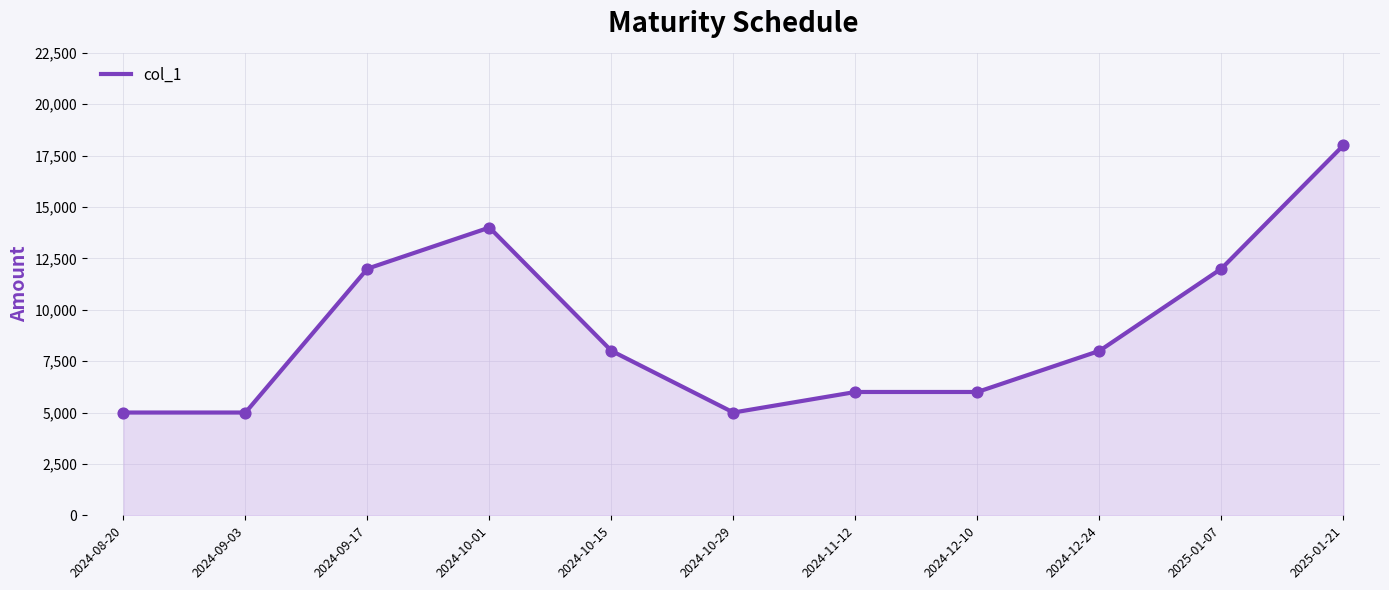

What is the change in value from 2024-09-03 to 2024-09-17?

+7000